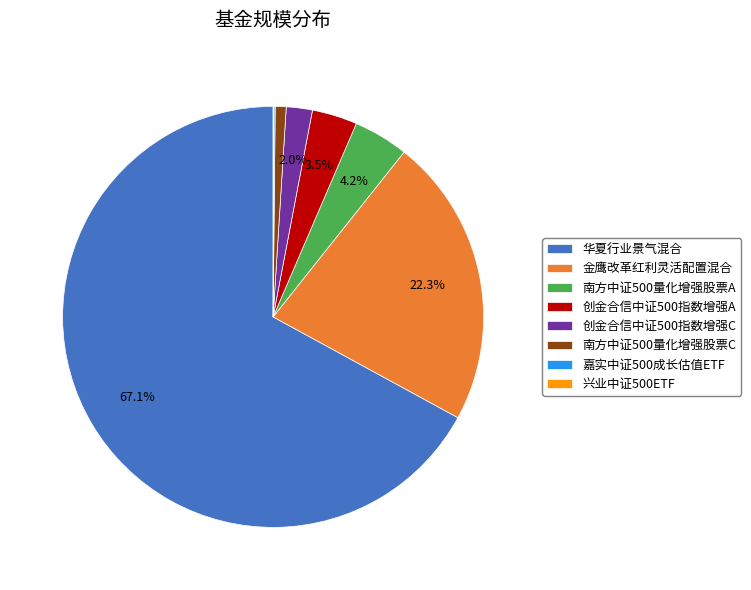

Which category accounts for the majority?

华夏行业景气混合